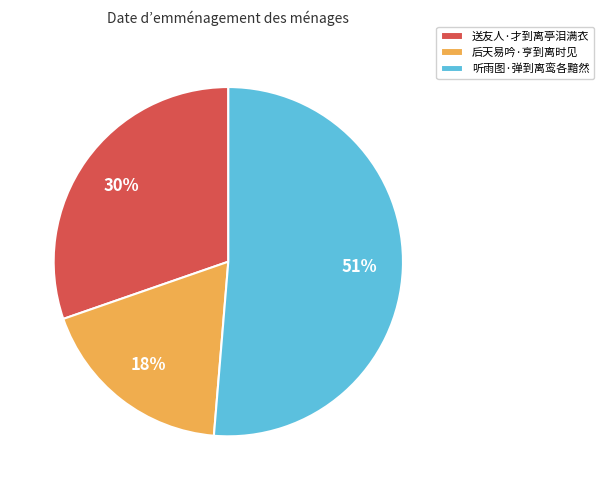

To the nearest percent, what is the difference between the 送友人·才到离亭泪满衣 and 后天易吟·亨到离时见 slice percentages?

12%